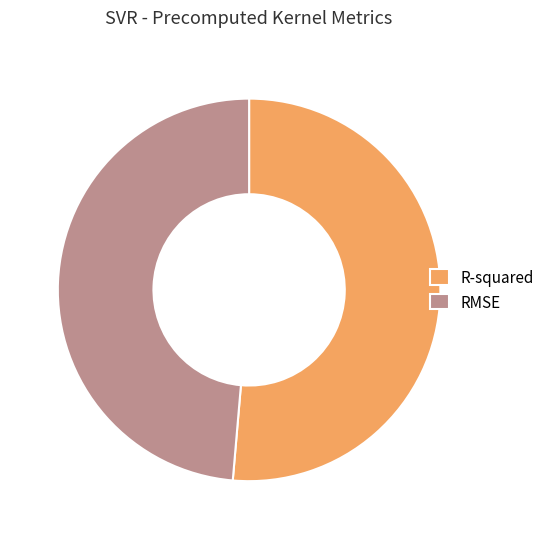

Combined, do R-squared and RMSE account for over 50%?

Yes